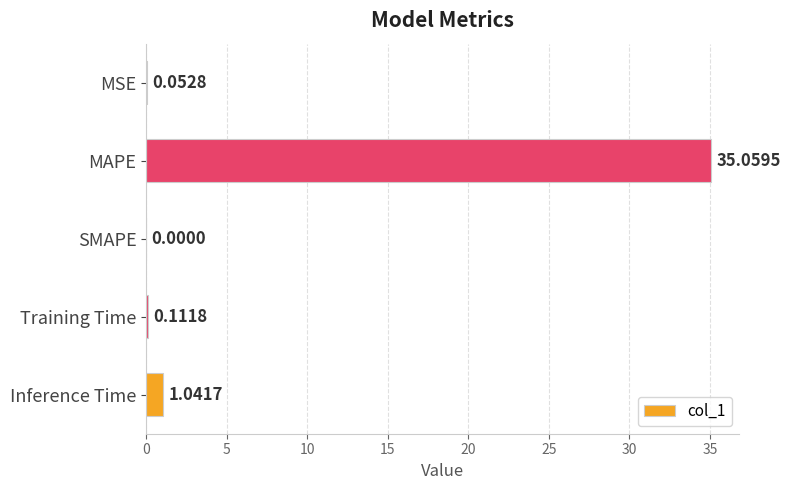

What is the change in value from MSE to MAPE?

+35.0